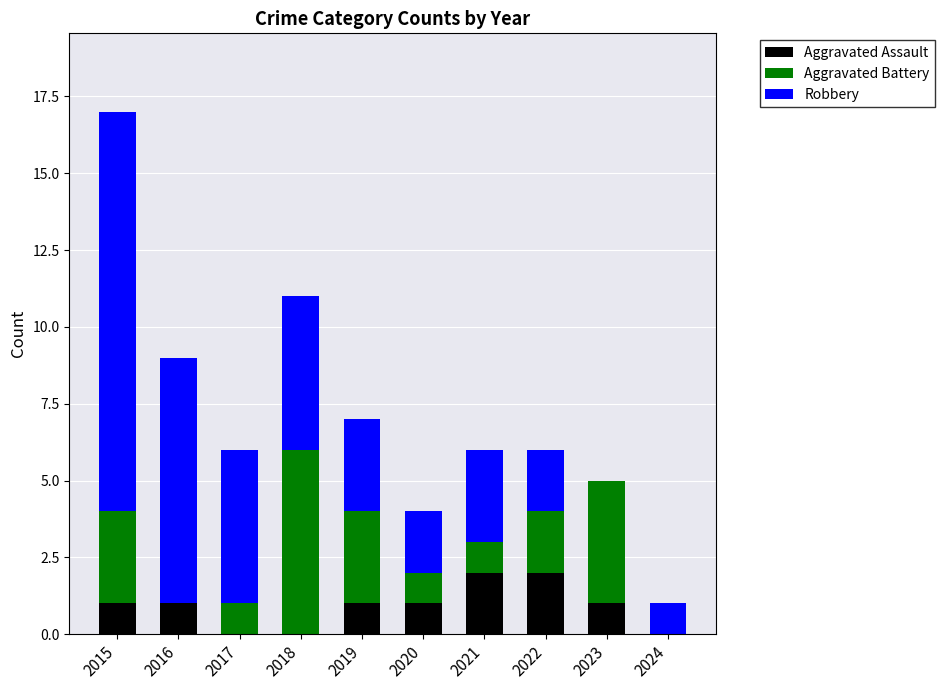

What are all the series names shown in the legend?

Aggravated Assault, Aggravated Battery, Robbery